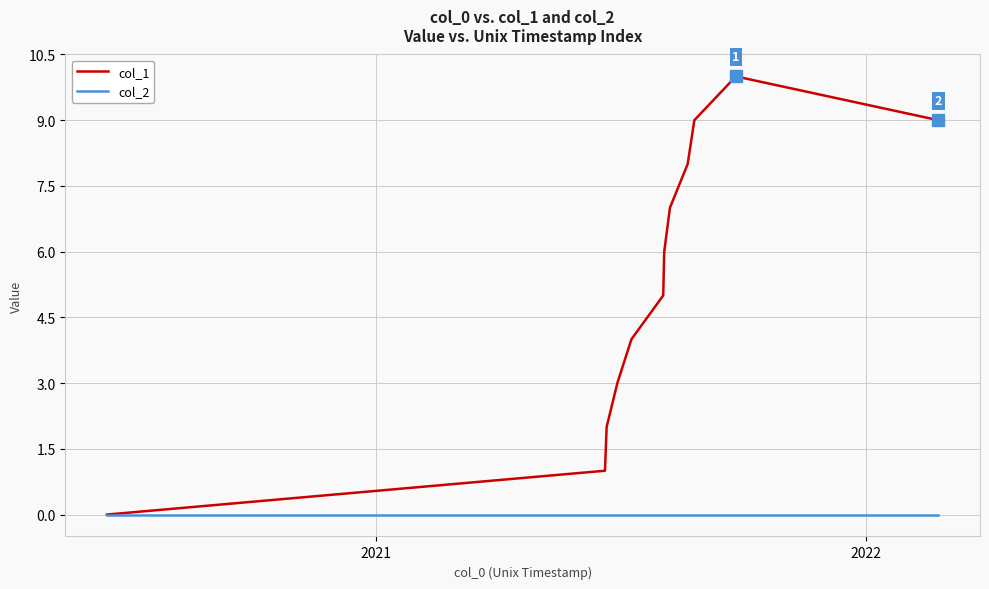

What are all the series names shown in the legend?

col_1, col_2